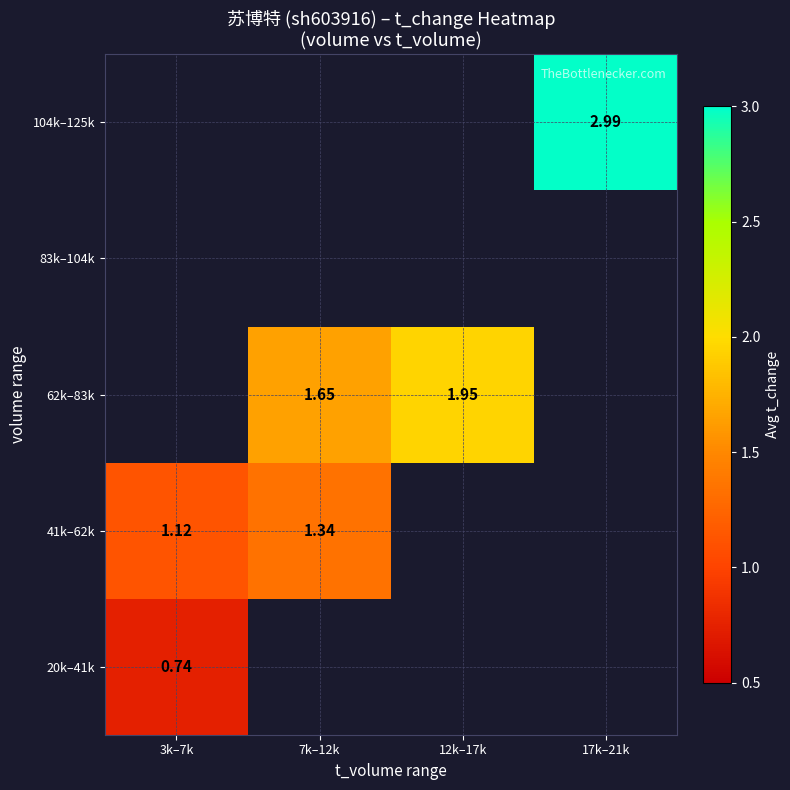

Is the value of 62k–83k at 7k–12k greater than the value of 41k–62k at 7k–12k?

Yes